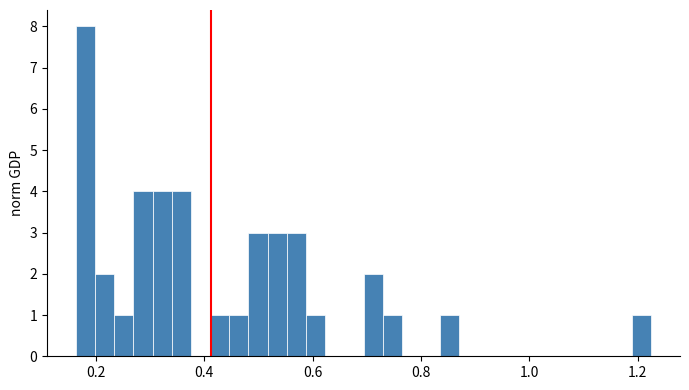

Read against the x-axis, roughly where is the centre of the tallest bar?

0.18